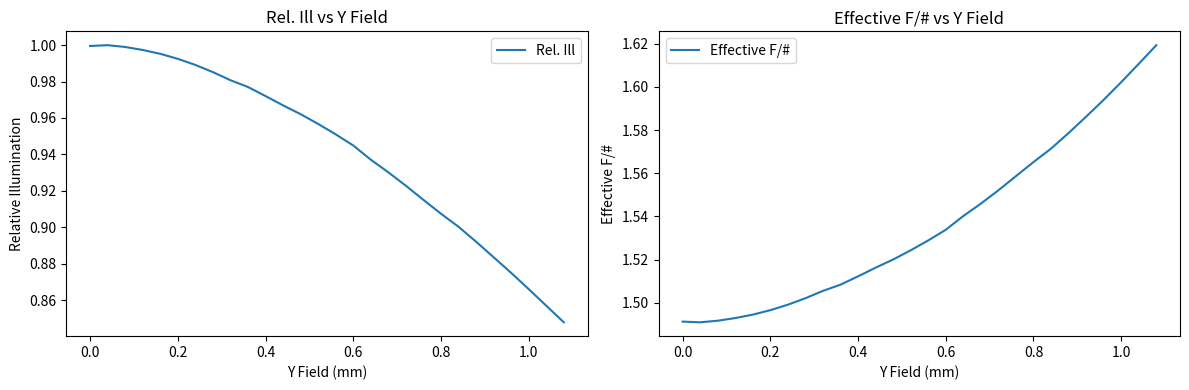

At 0.4, list the series in order from largest to smallest.

Effective F/#, Rel. Ill